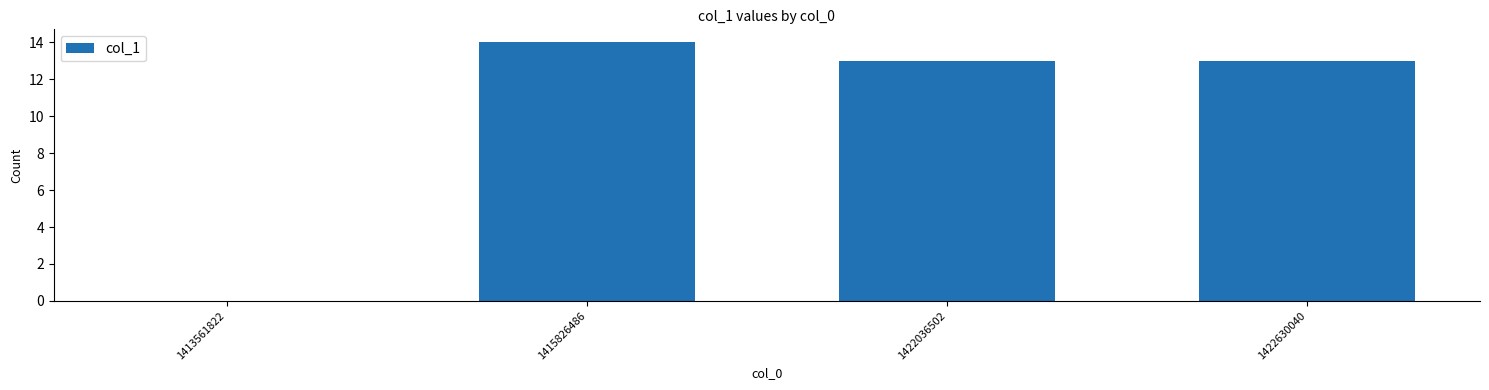

What is the maximum value shown in the chart?

14